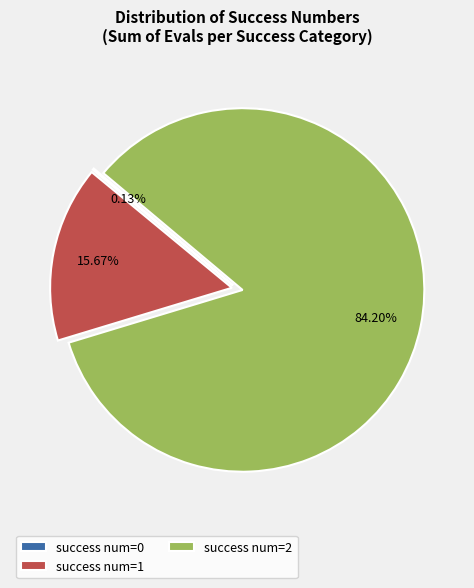

Which category has the biggest portion of the pie?

success num=2